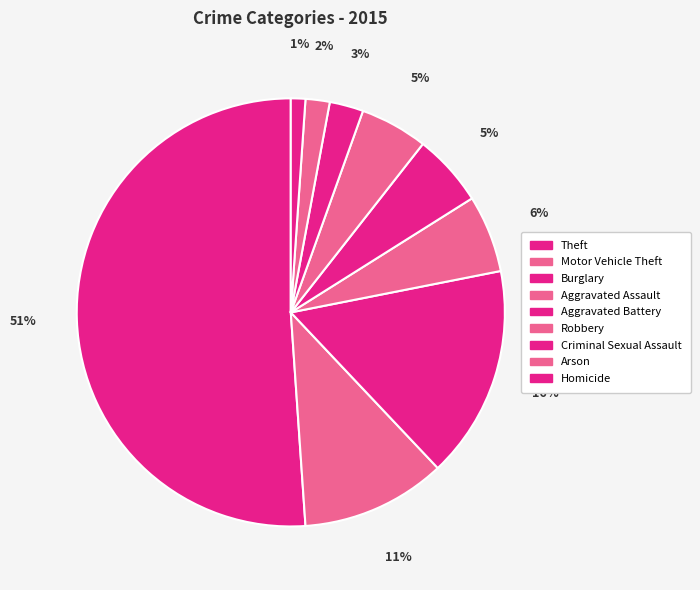

Which slice represents more than half of the pie?

Theft